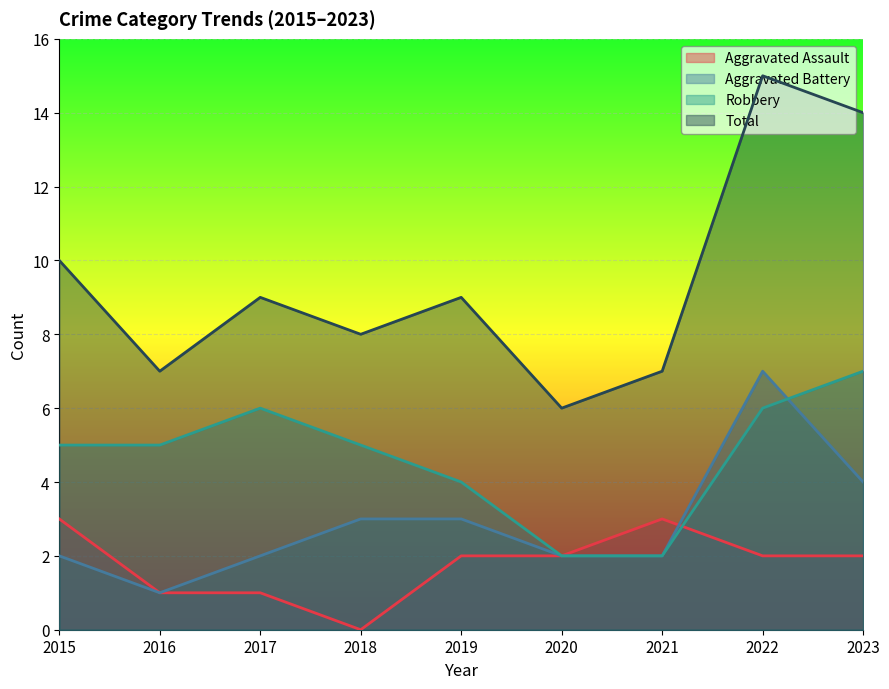

The Total series shows 5 at 2019. True or false?

False